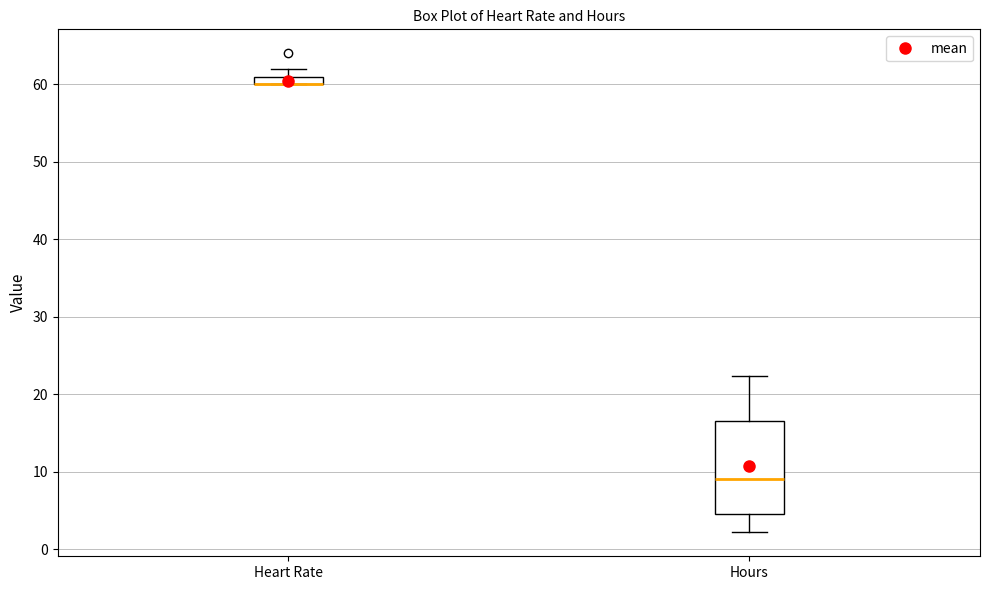

Where is the upper edge of the box for Hours on the y-axis? The values are not printed on the chart, so give them approximately, as read against the axis.

17